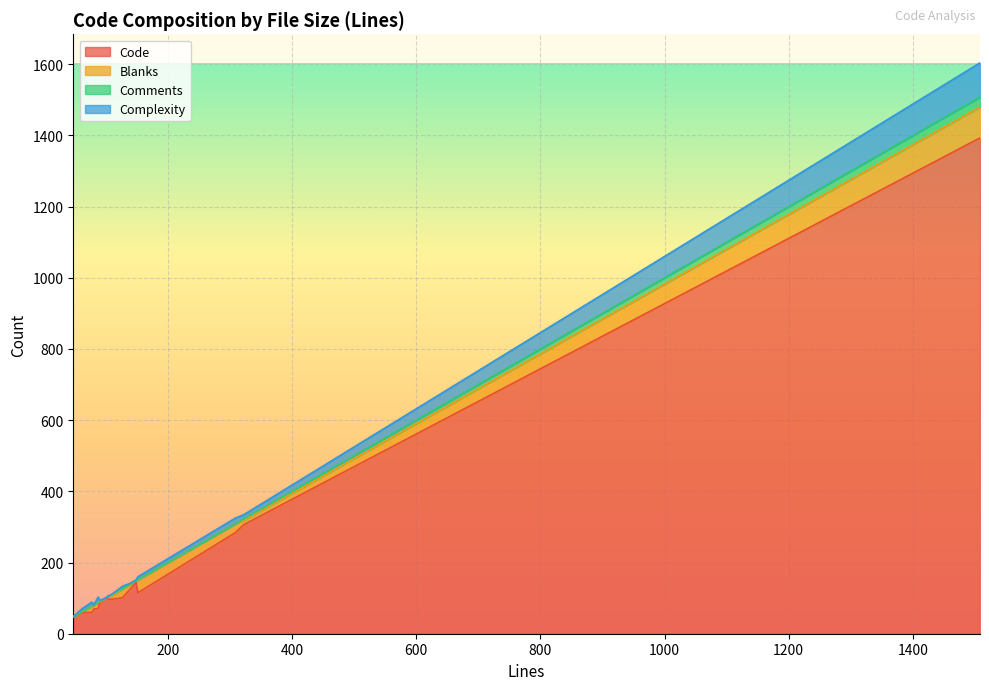

What is the minimum value for Code?

48